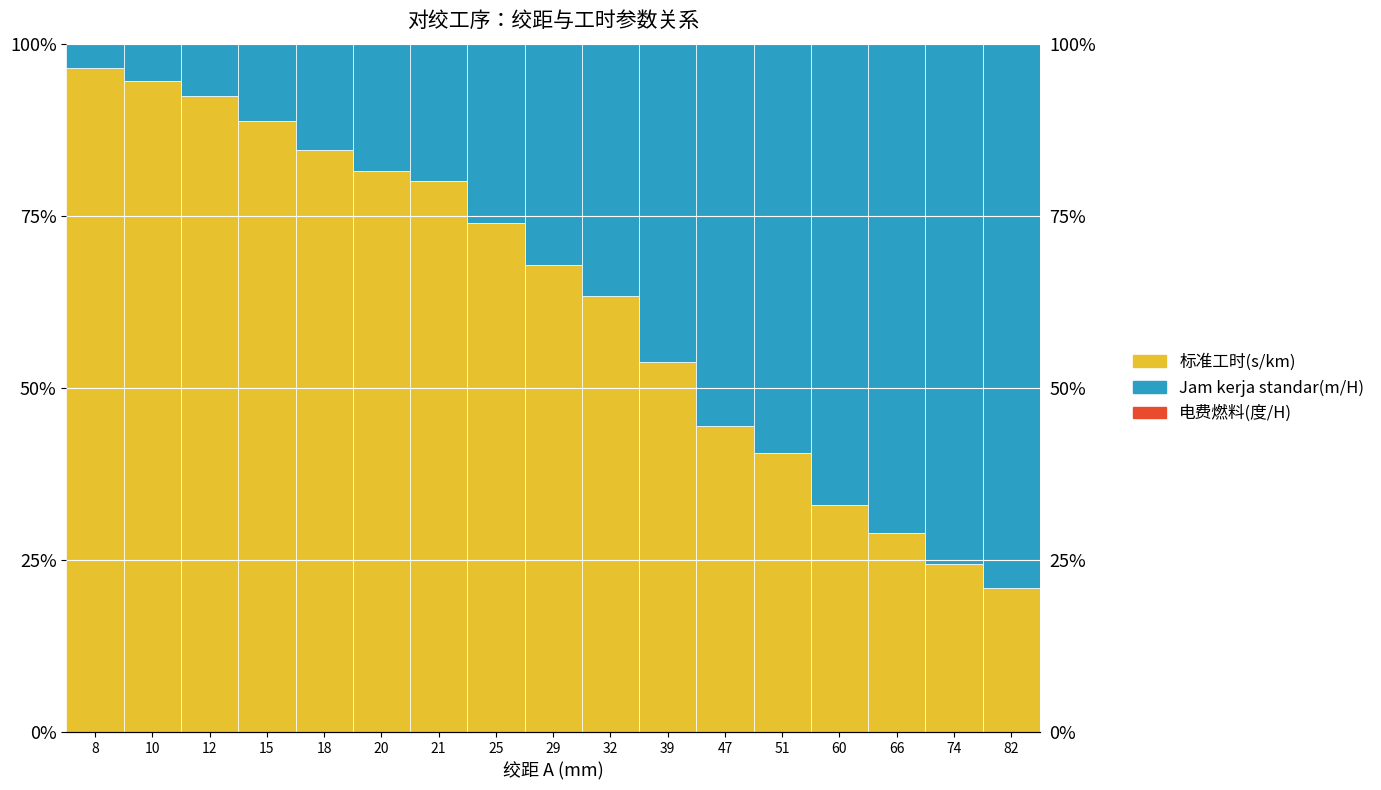

What is the spread (max minus min) of values at 29?

67.7